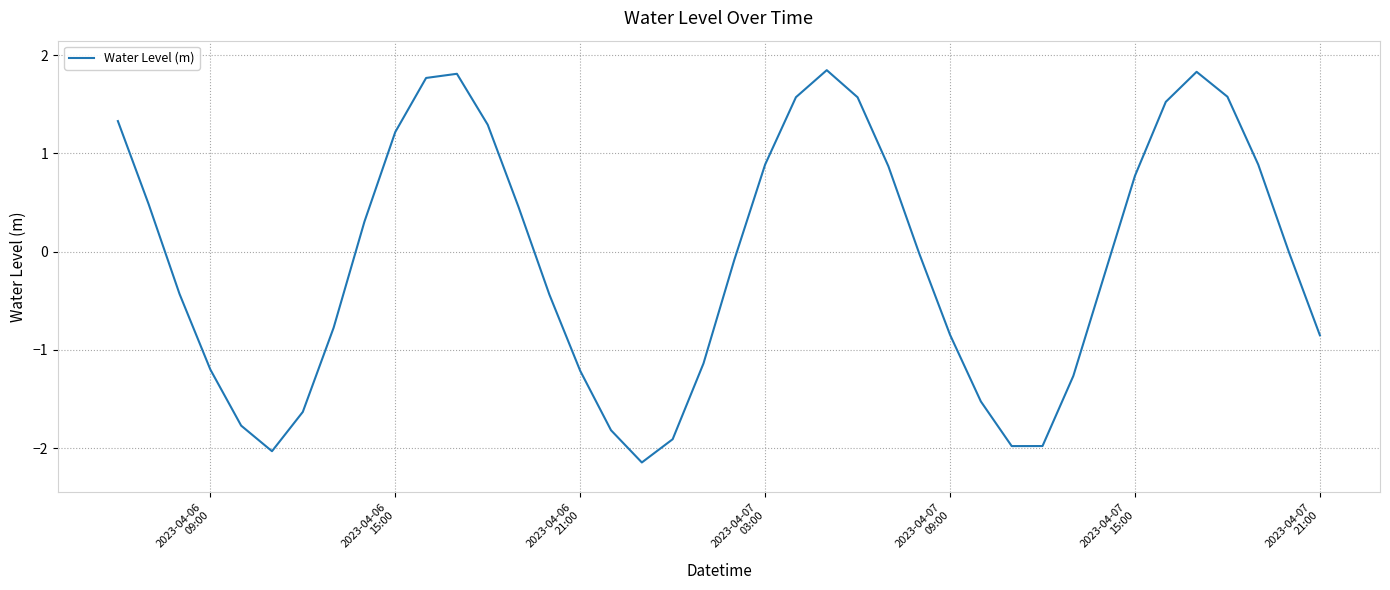

What is the difference between the maximum and minimum values?

4.0